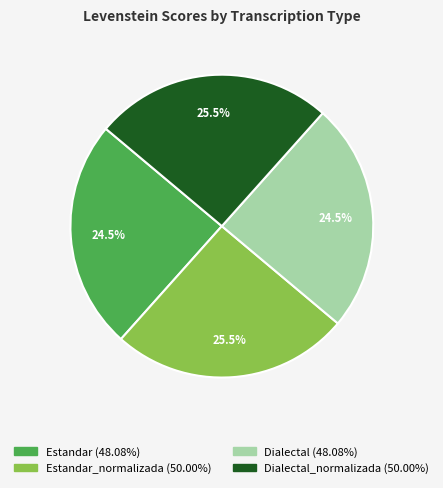

How many slices are in this pie chart?

4